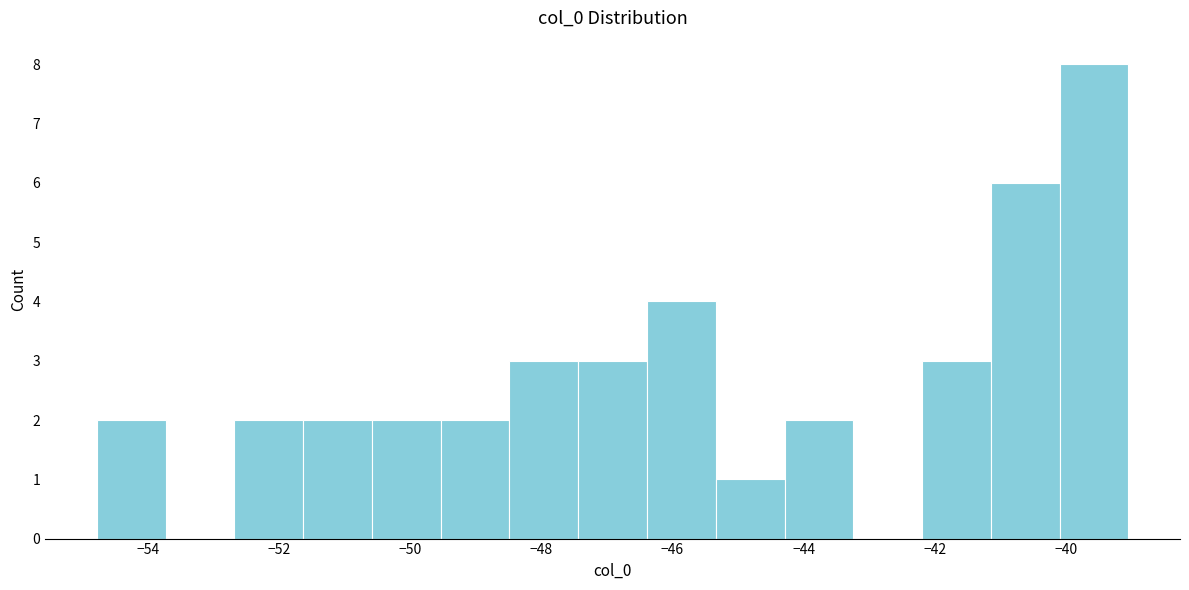

Over which range of the x-axis is the bar tallest?

-40.0 to -39.0